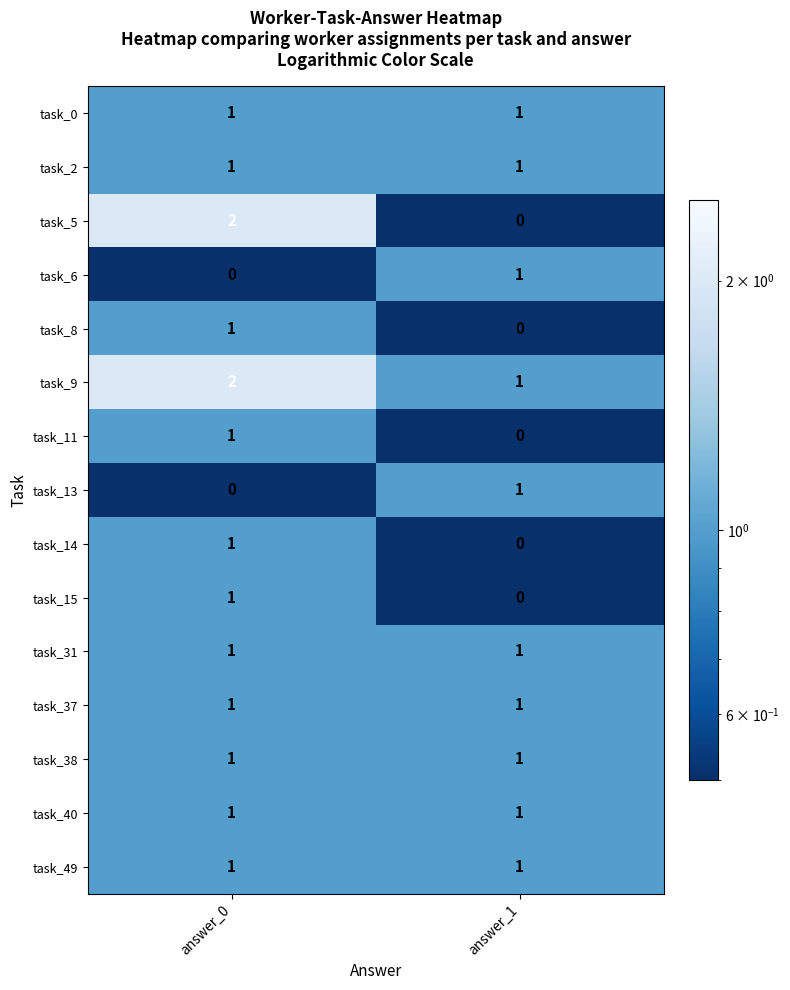

True or false: task_11 has a value of -1 at answer_1.

False